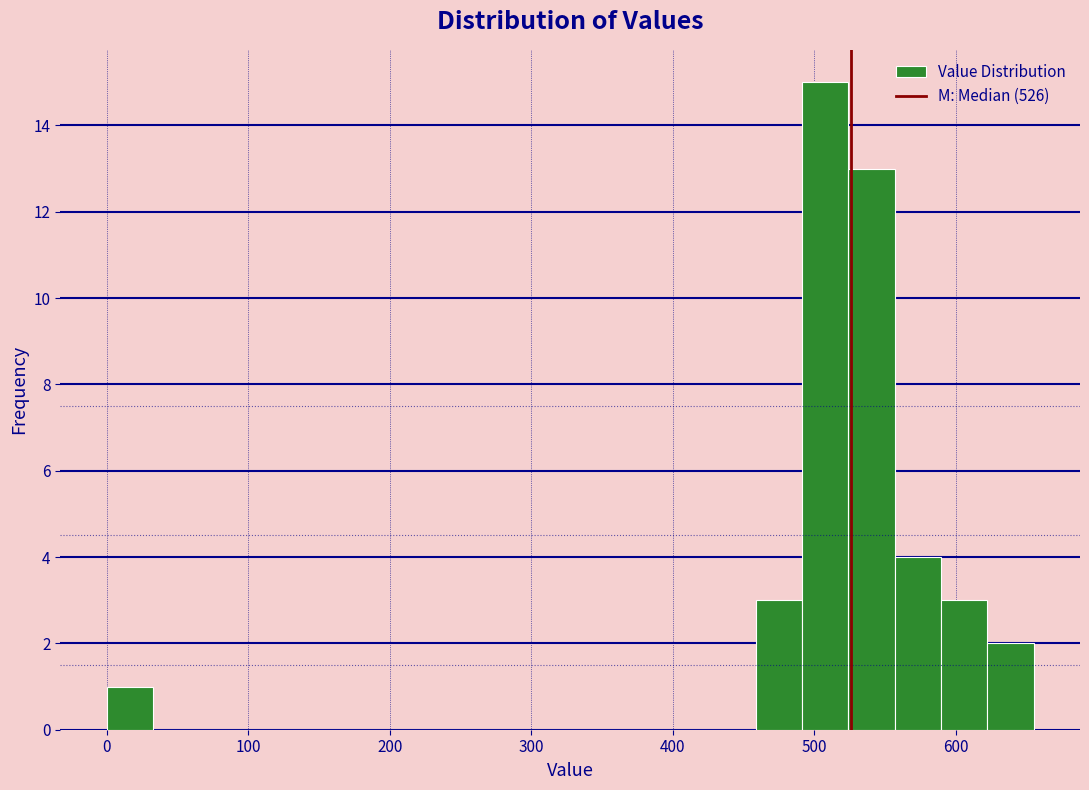

Around what value on the x-axis is the tallest bar? Give the approximate position of its centre, as read against the axis.

510